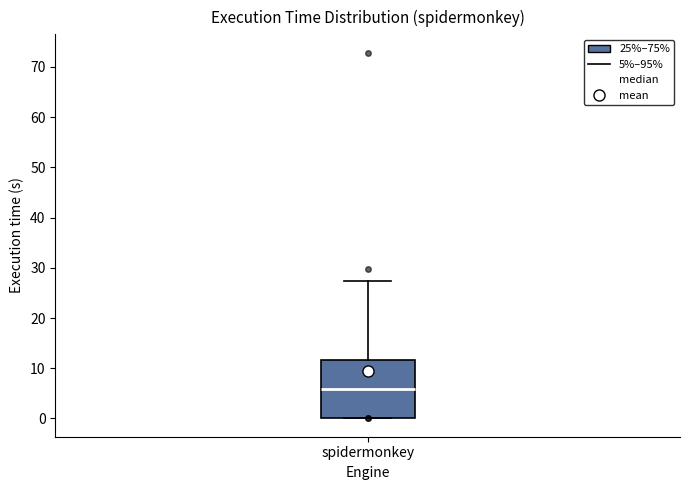

Read this box plot against the y-axis: the position of the median line, the range covered by the box, and the ends of both whiskers. The values are not printed on the chart, so give them approximately, as read against the axis.

median 6, box 0 to 12, whiskers 0 to 27